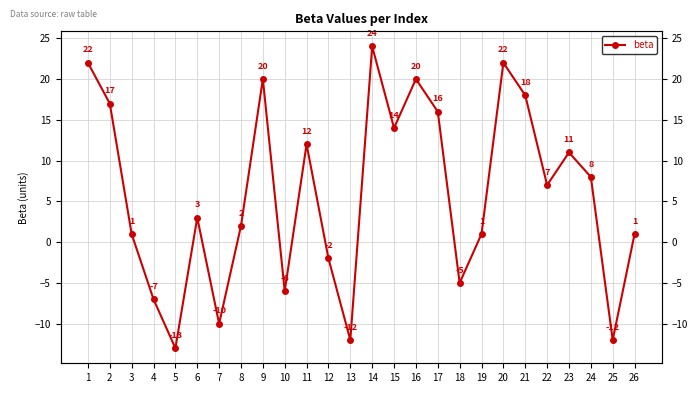

Which has a higher value, 25 or 10?

10